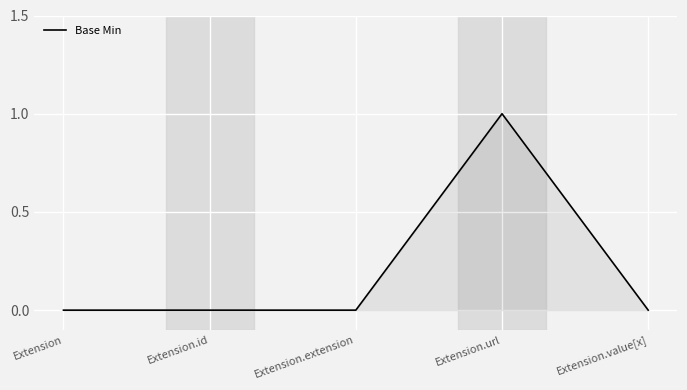

Reading left to right, list all the values displayed in this chart.

0	0	0	1	0